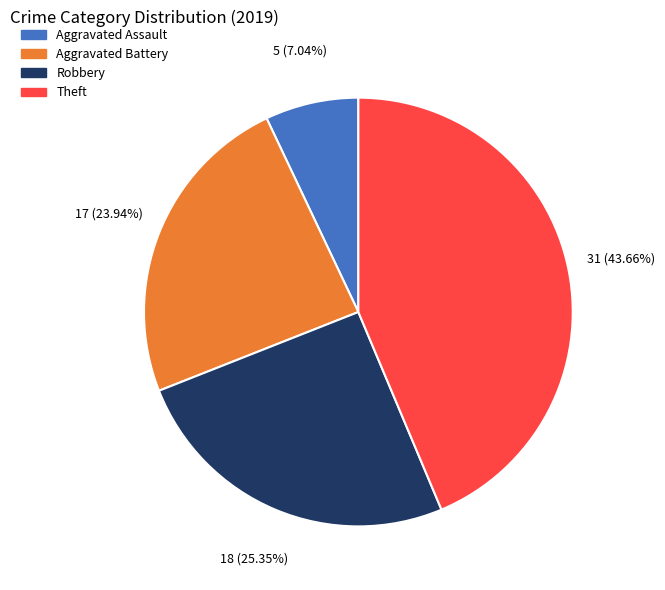

Is the sum of Theft and Robbery greater than half?

Yes